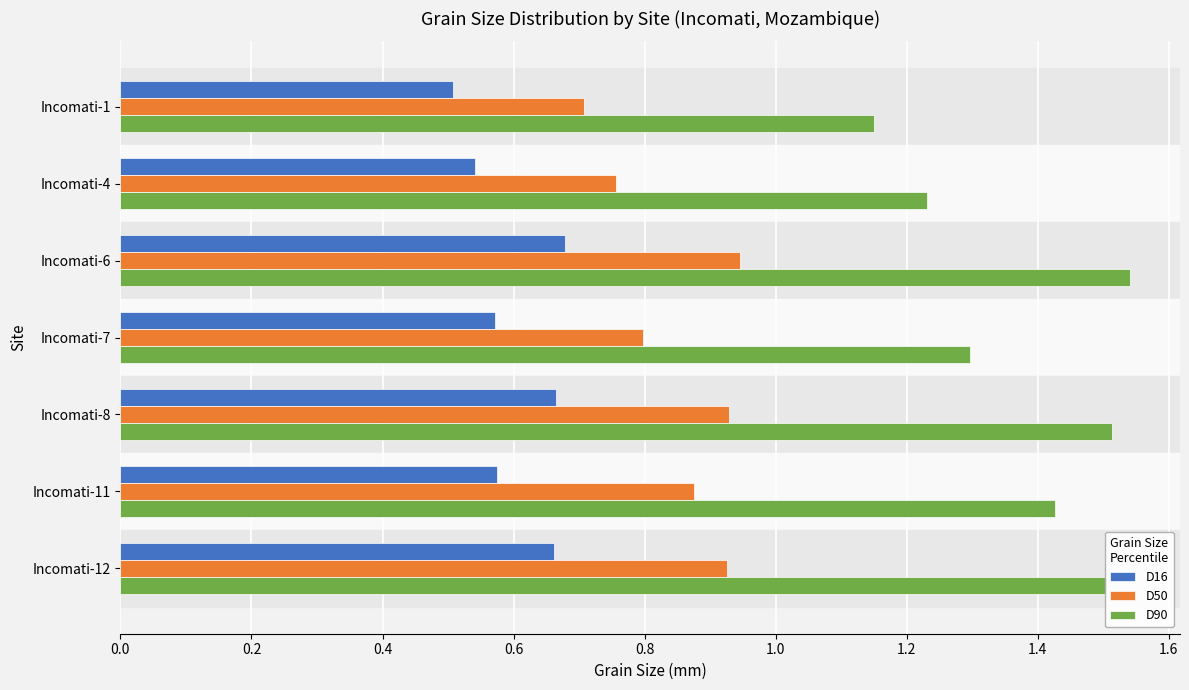

Which category has the highest value across all series?

Incomati-6